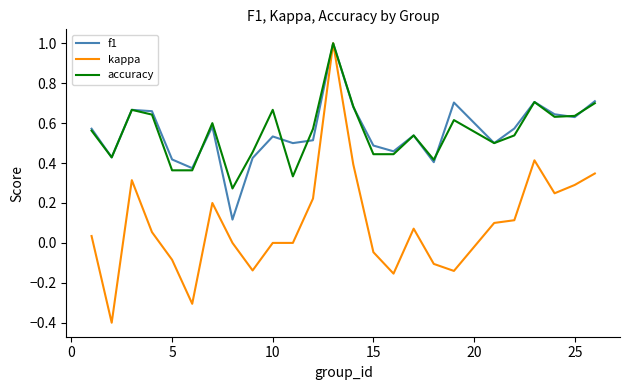

At how many categories does at least one series exceed 0?

25